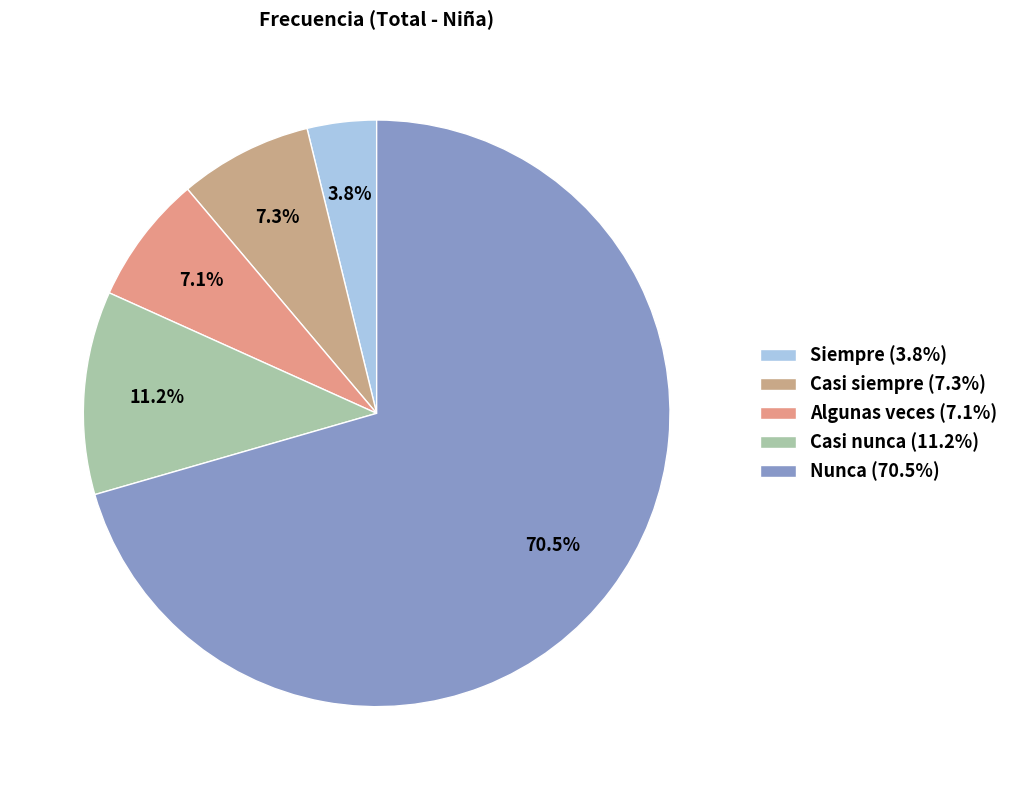

How many slices are in this pie chart?

5